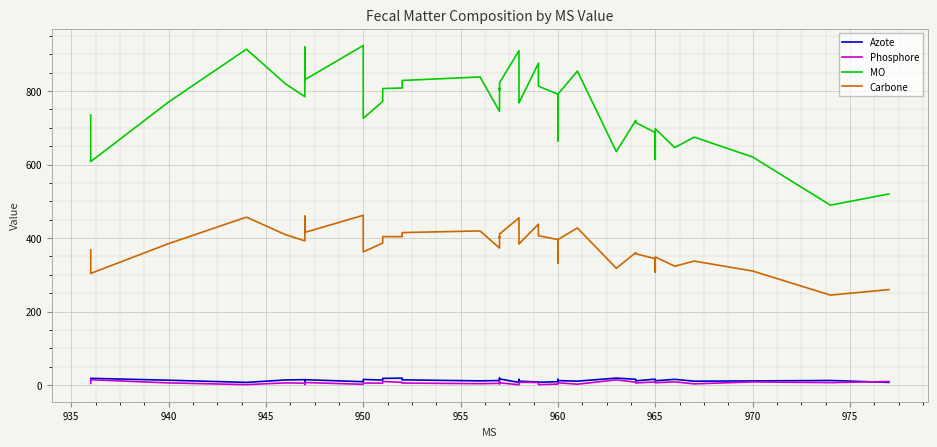

Is this an area chart (filled region under the line)?

No